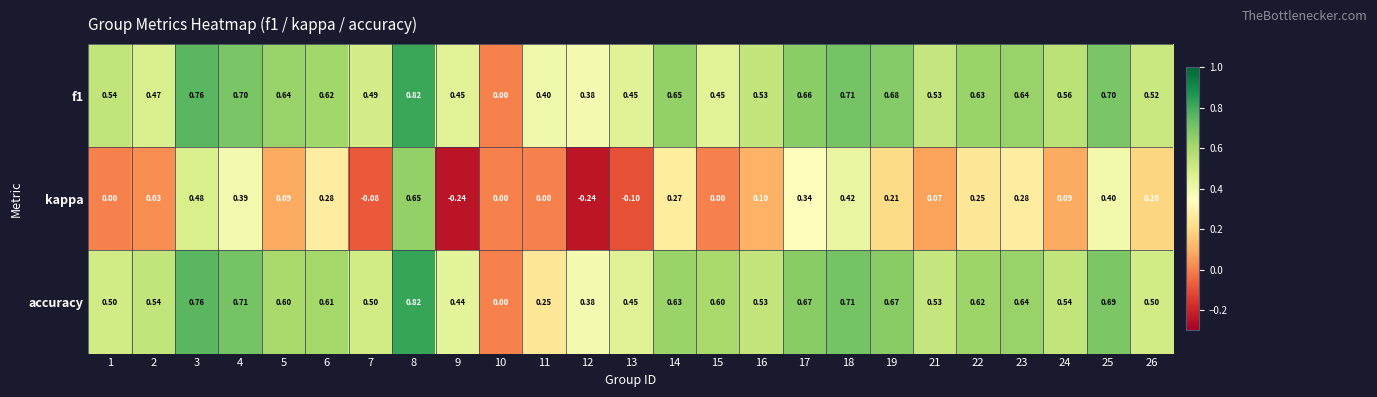

Which series changed the most between 1 and 9?

kappa